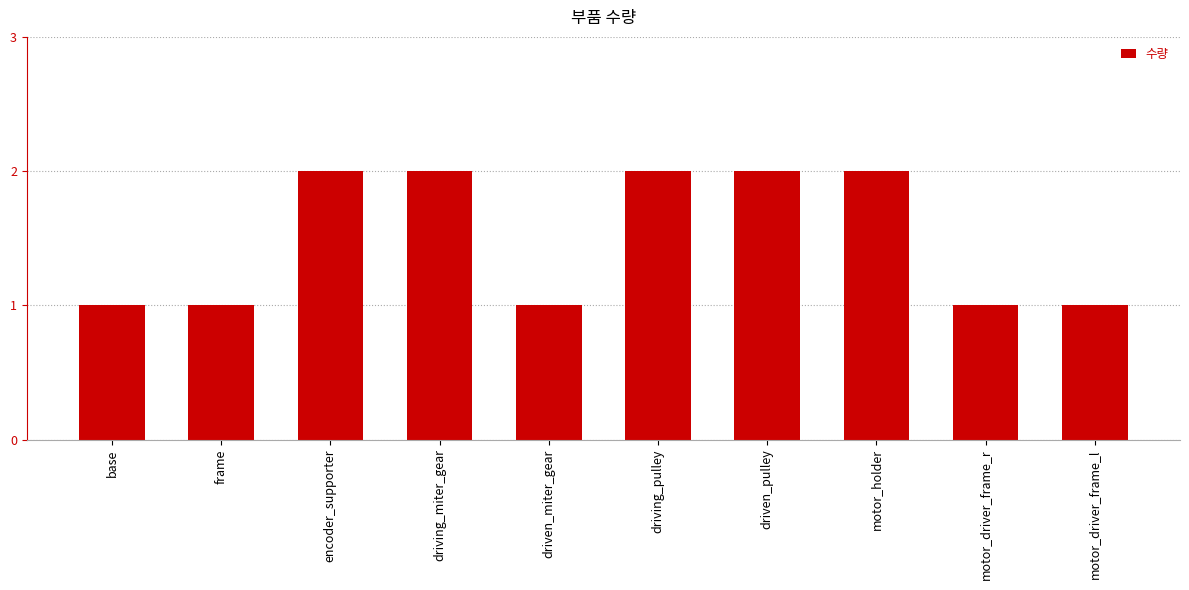

Which has a higher value, driving_miter_gear or motor_driver_frame_r?

driving_miter_gear